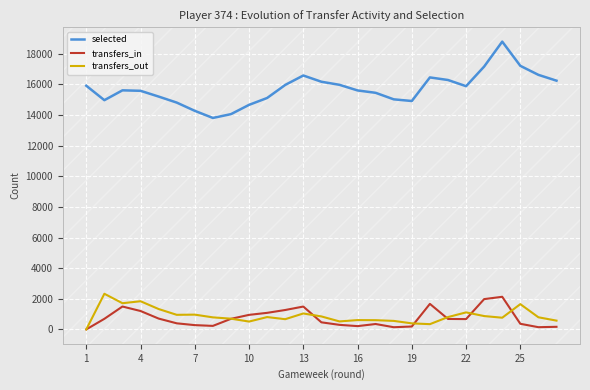

Which series has the largest range (max minus min)?

selected